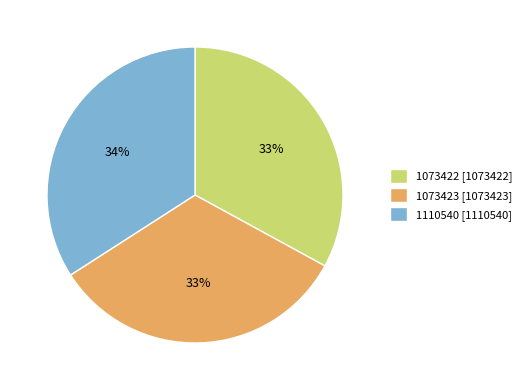

To the nearest percent, what is the combined percentage of 1073422 and 1110540?

67%